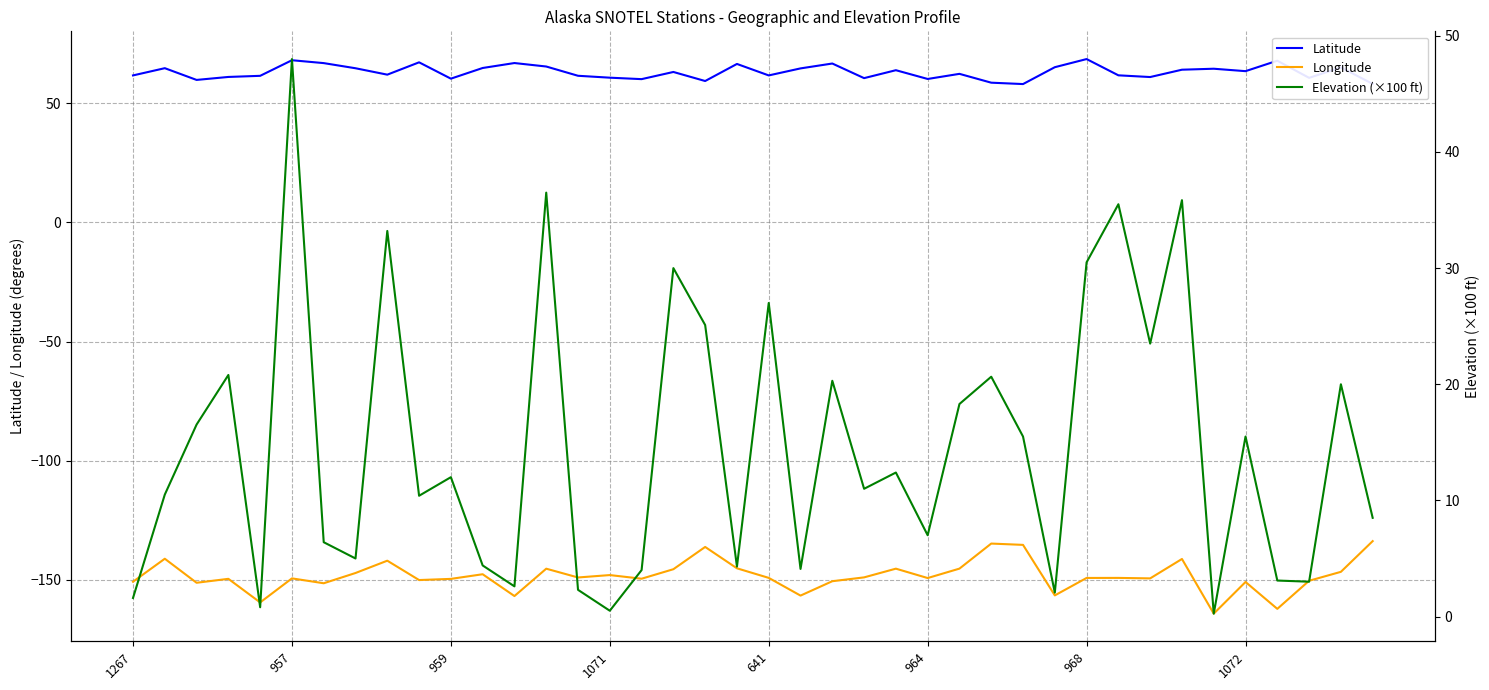

Which series has the largest range (max minus min)?

Elevation (×100 ft)